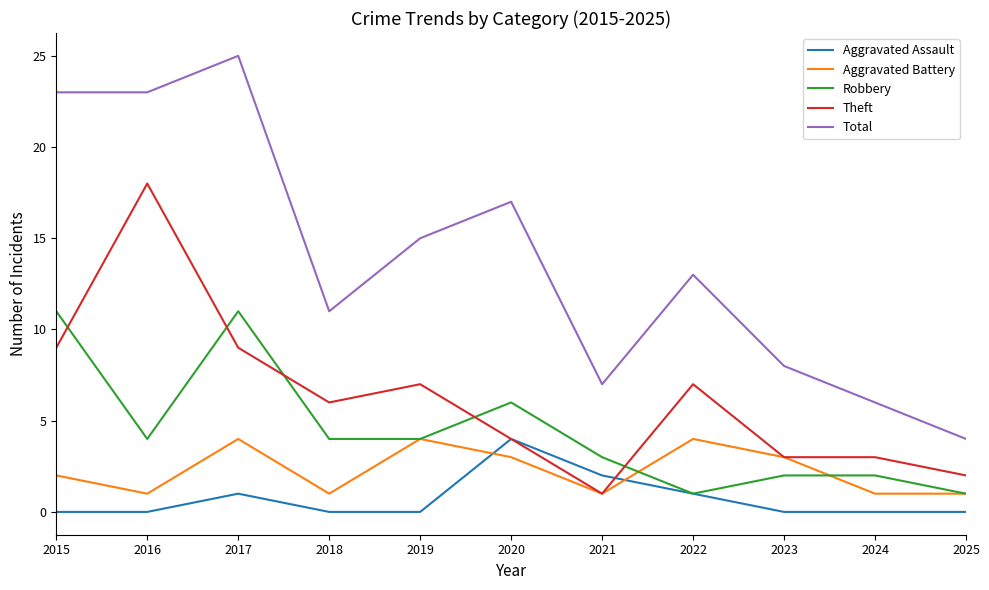

Which series has the widest spread of values?

Total